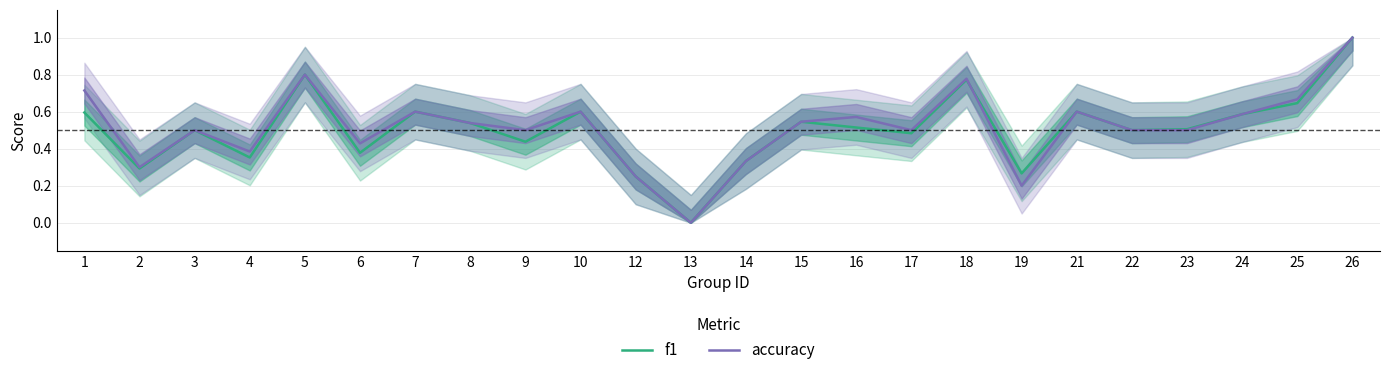

What value does the accuracy series have at 8?

0.5